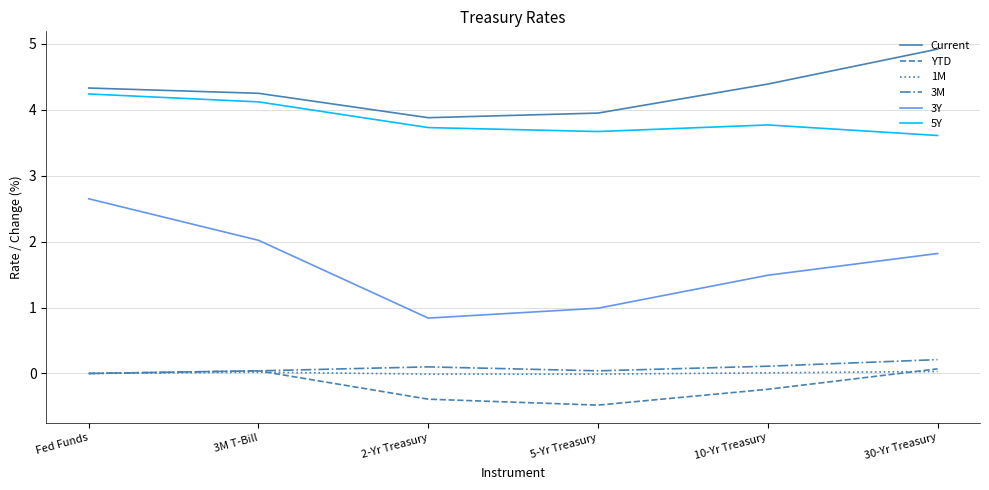

At 2-Yr Treasury, list the series in order from largest to smallest.

Current, 5Y, 3Y, 3M, 1M, YTD